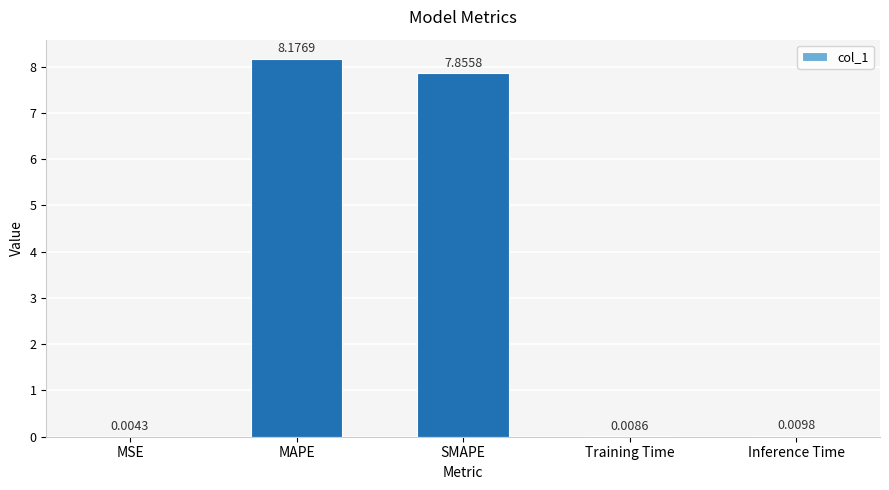

Are the bars grouped side by side (vs. stacked)?

No